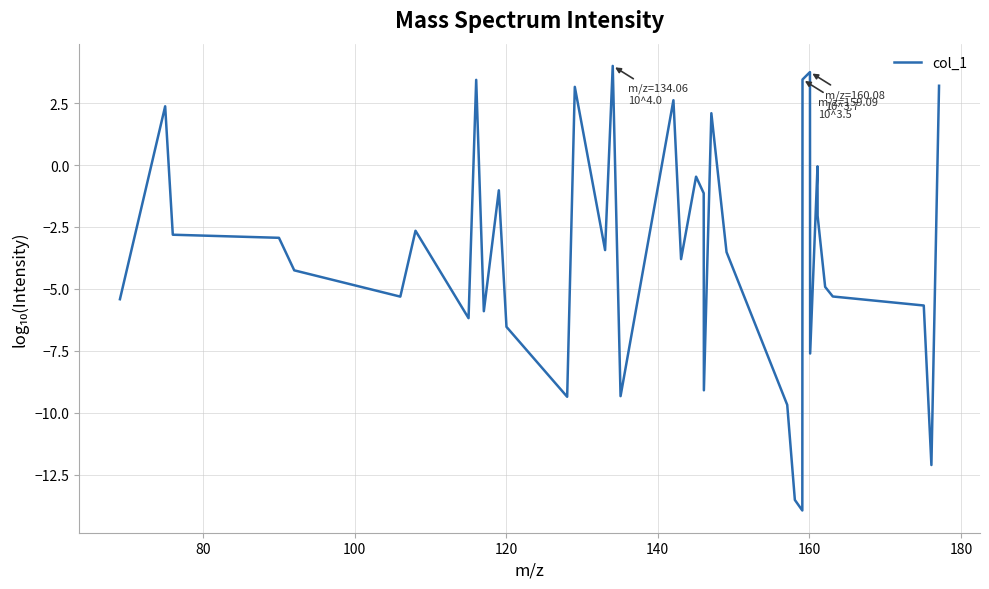

Count the number of categories in the chart.

37